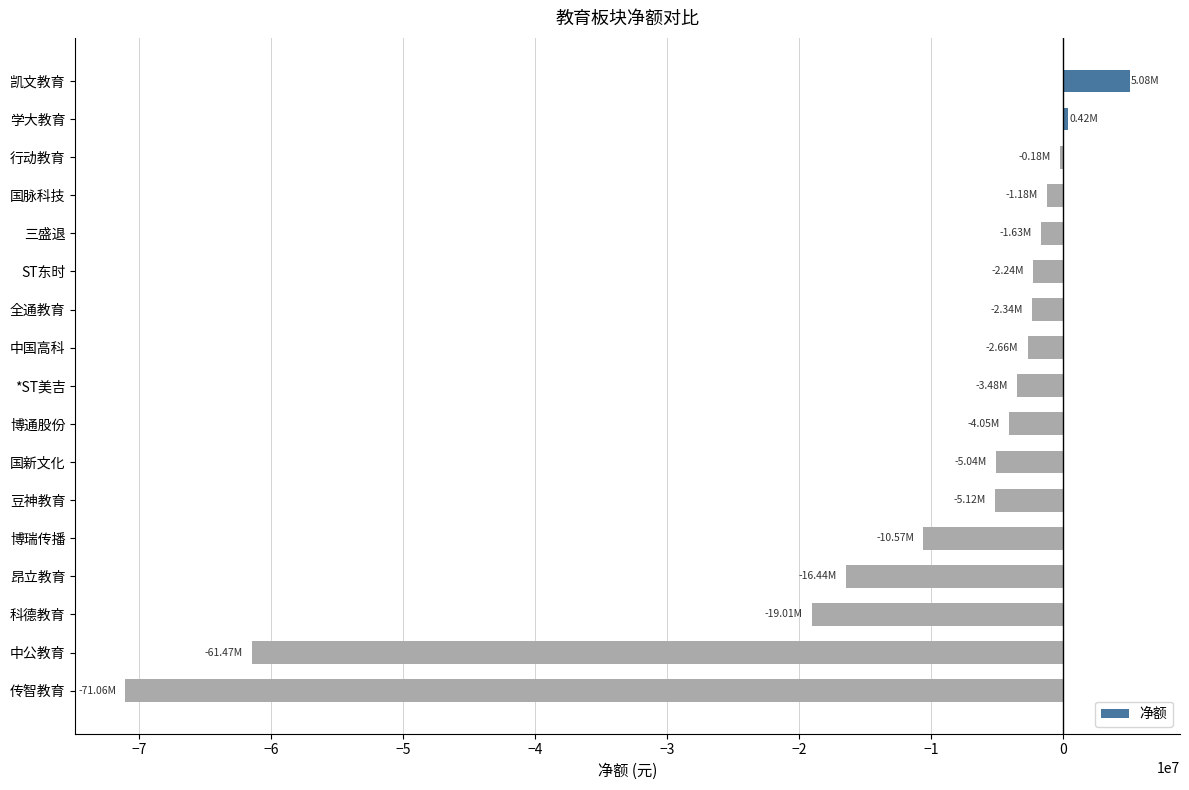

Which category has the highest value across all series?

凯文教育